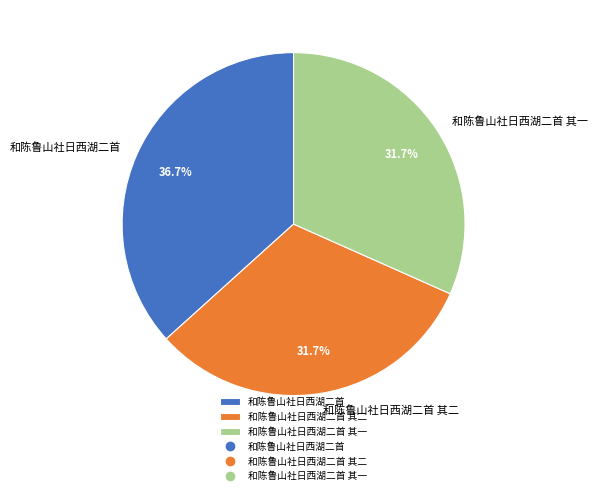

The 和陈鲁山社日西湖二首 其二 slice represents 32% of the pie. True or false?

True